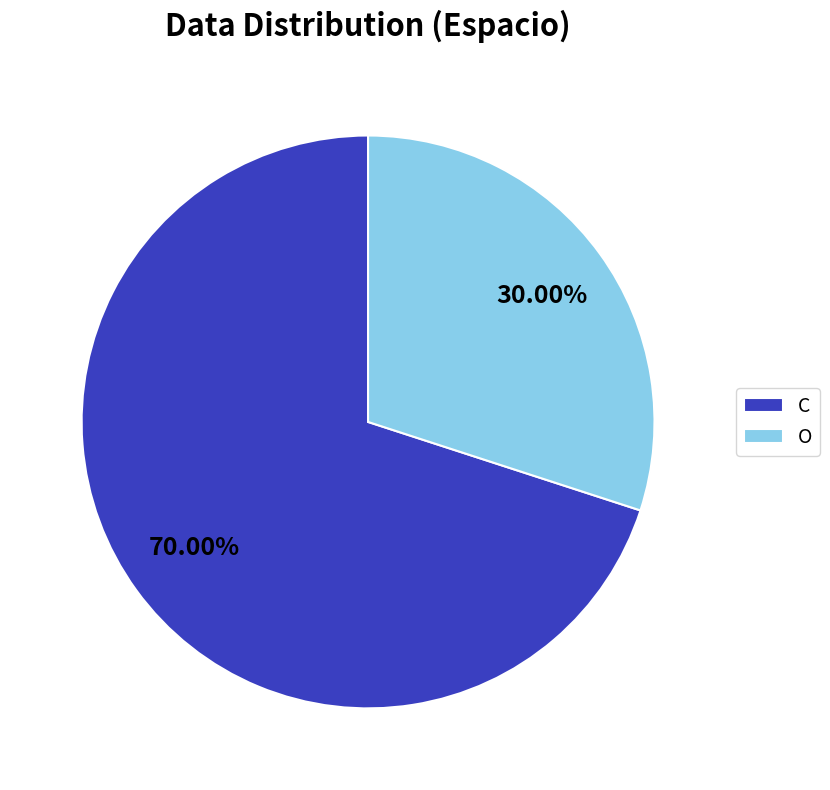

To the nearest percent, what is the difference between the largest and smallest slice percentages?

40%